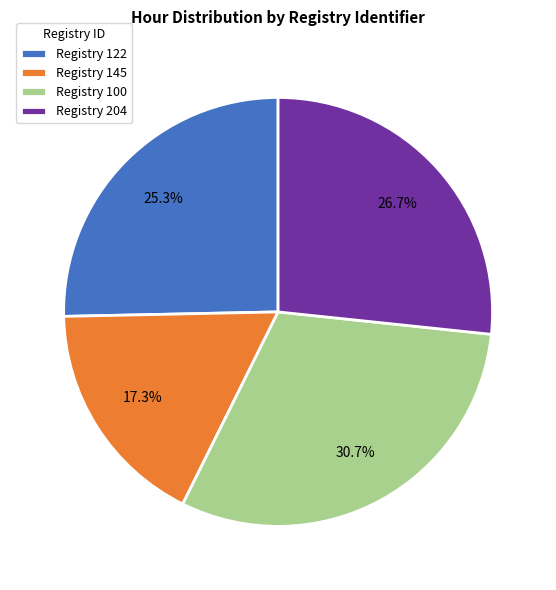

Count the number of slices in the pie.

4